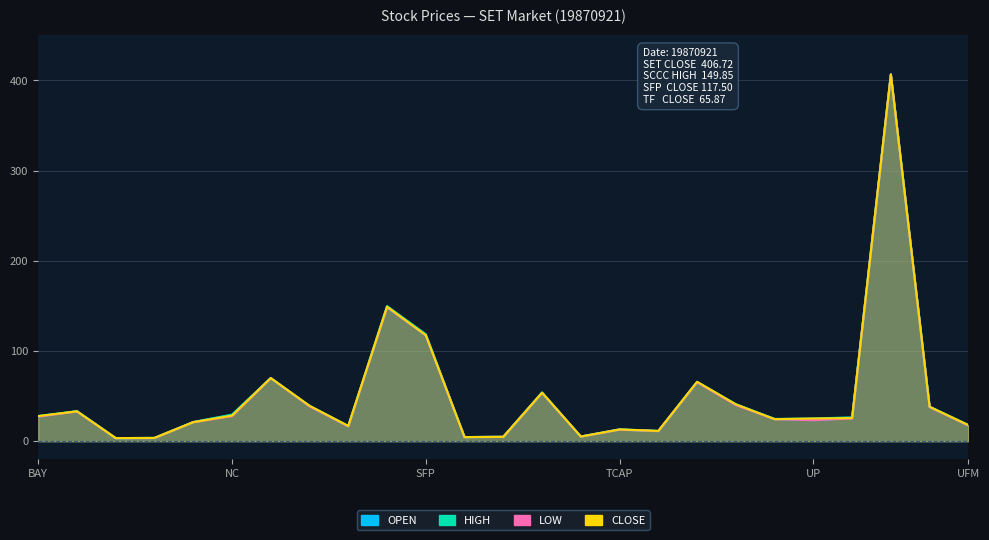

Where is the first local minimum for OPEN?

BJC